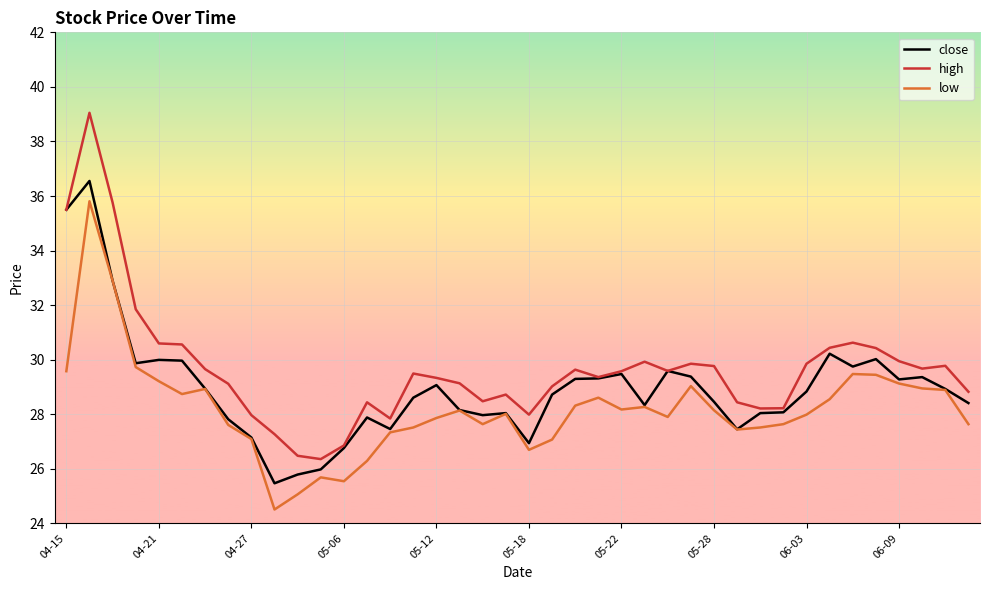

What is the difference between the maximum and second lowest values in the low series?

10.7